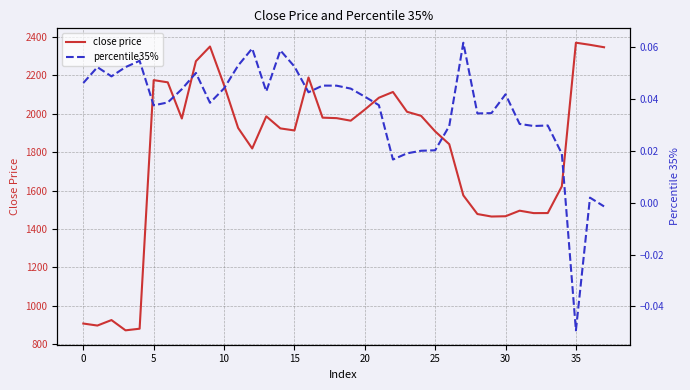

At which label does percentile35% reach its peak?

27